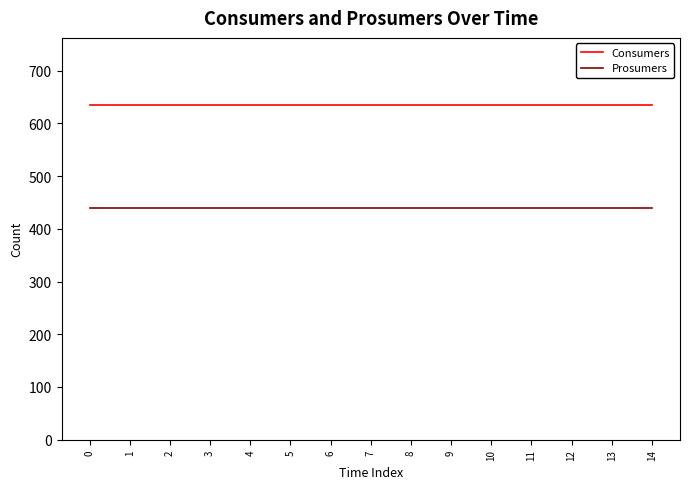

What is the difference between the highest and lowest values at 9?

195